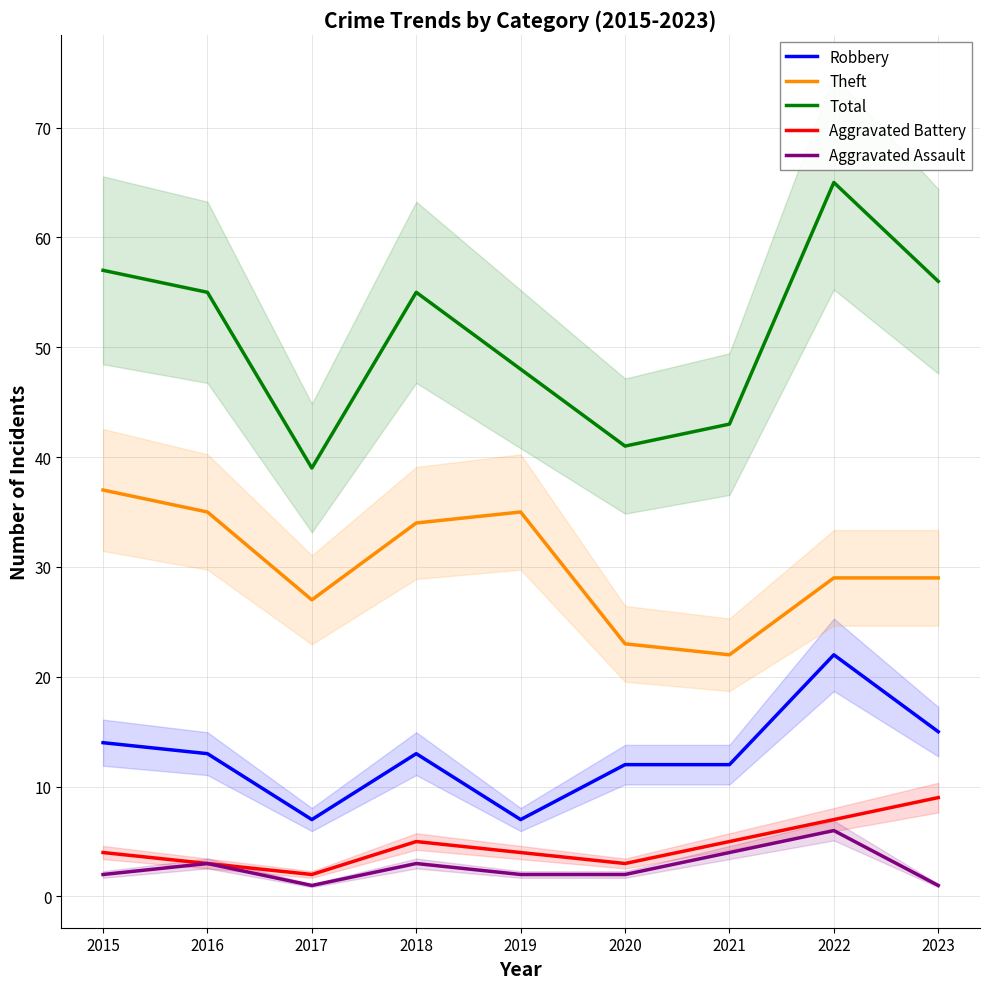

Count the Aggravated Battery values in the range 3 to 5.

6